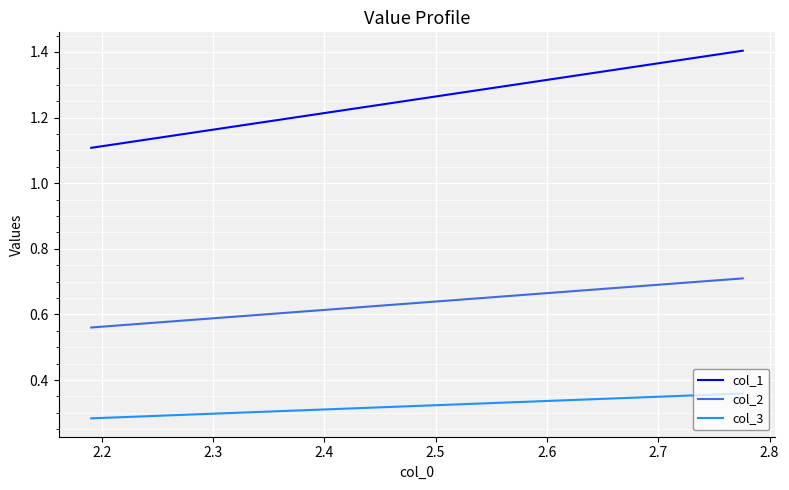

Which series has the largest range (max minus min)?

col_1